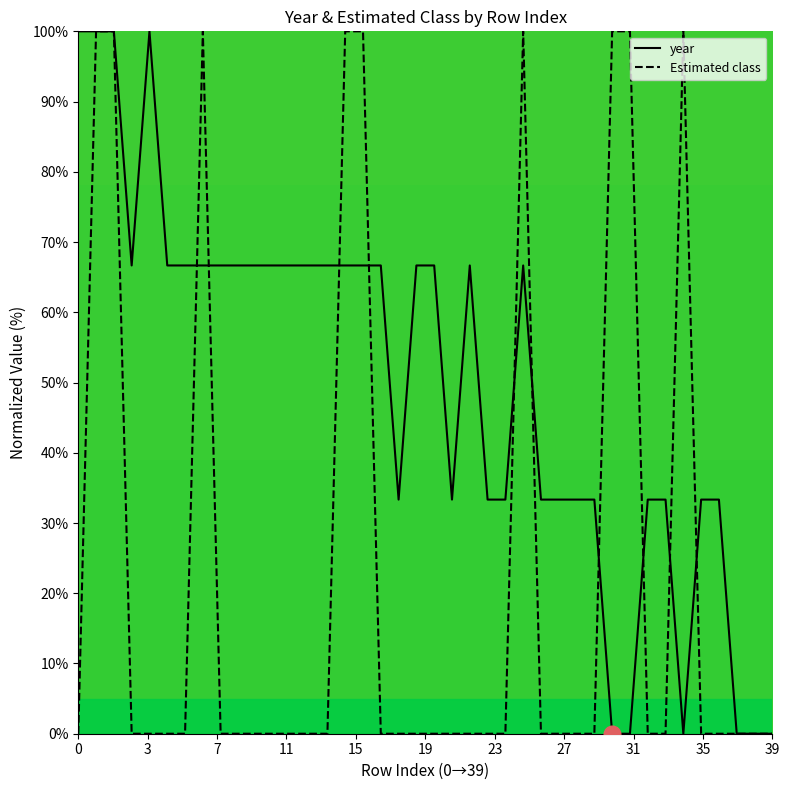

At how many categories does at least one series exceed 46?

25